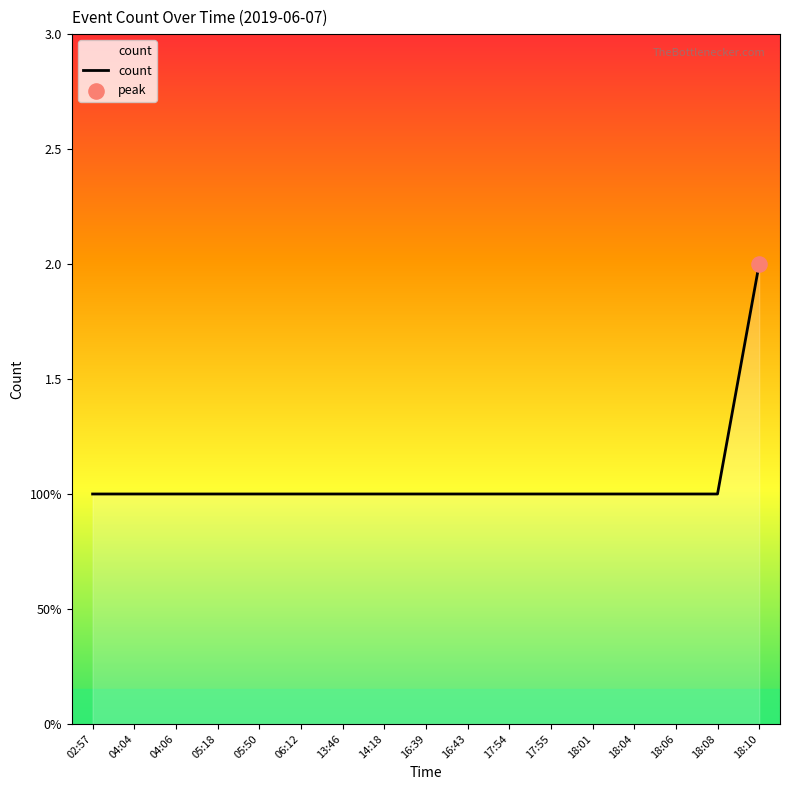

What is the ratio of the value at 04:06 to the value at 18:01?

1.0